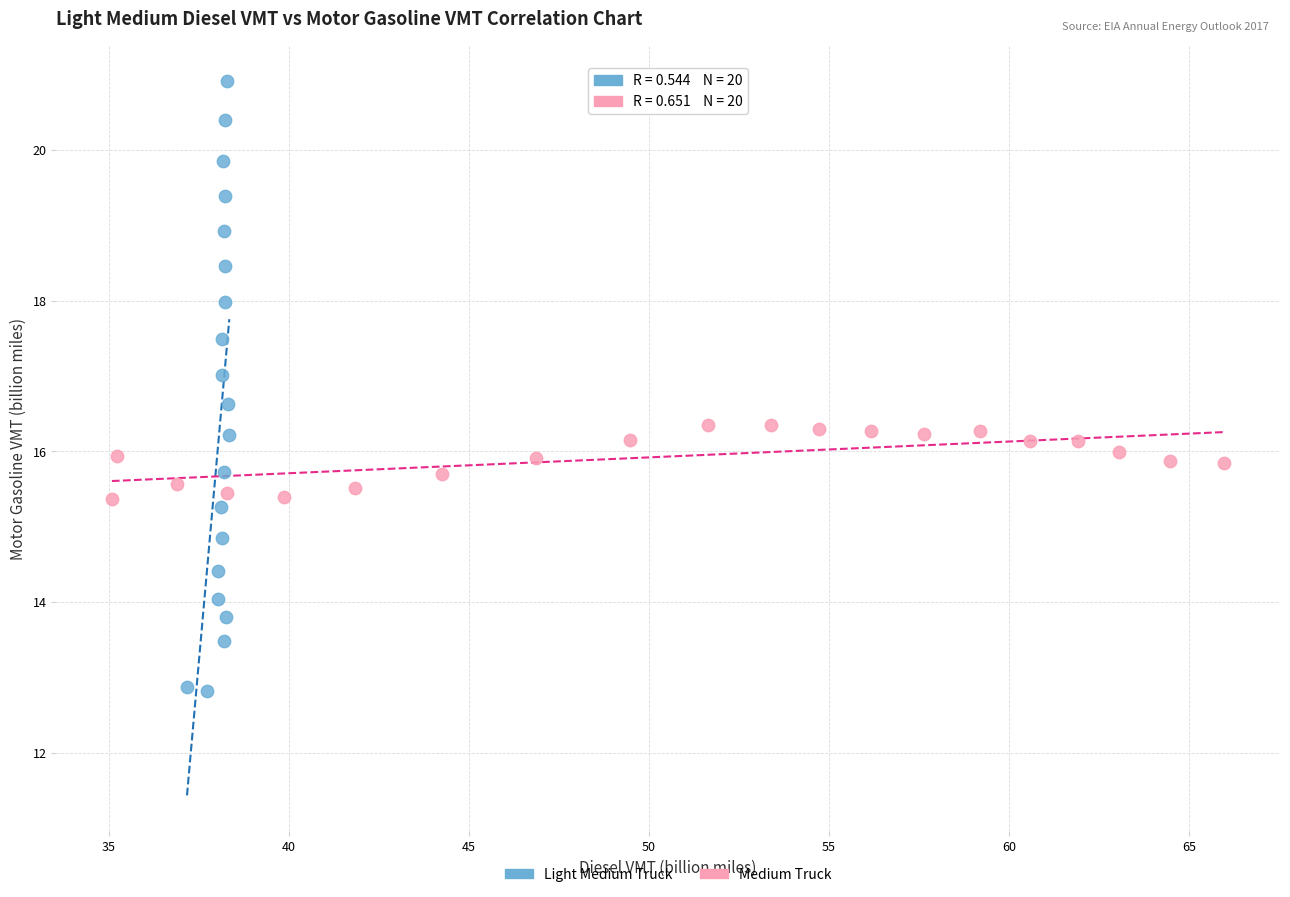

Which series contains the lowest Y value?

Light Medium Truck